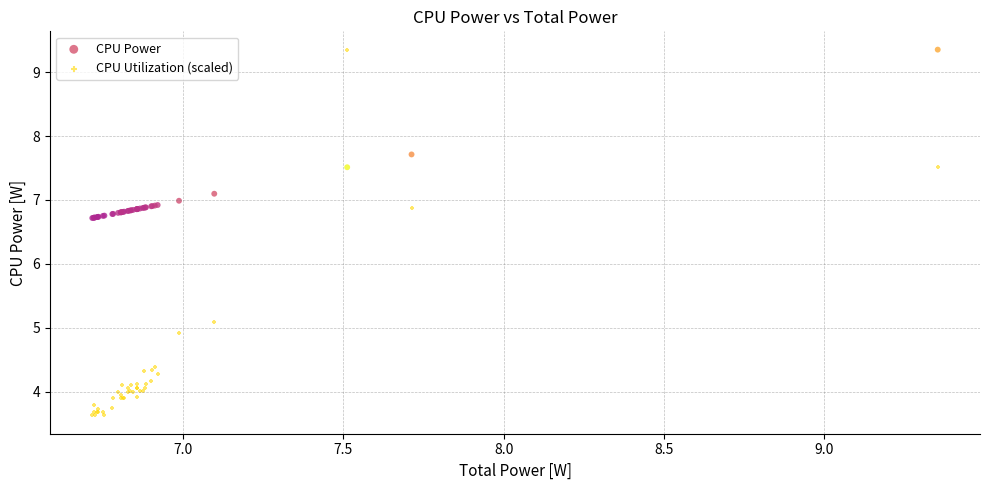

Which series has the largest Y range (max minus min)?

CPU Utilization (scaled)